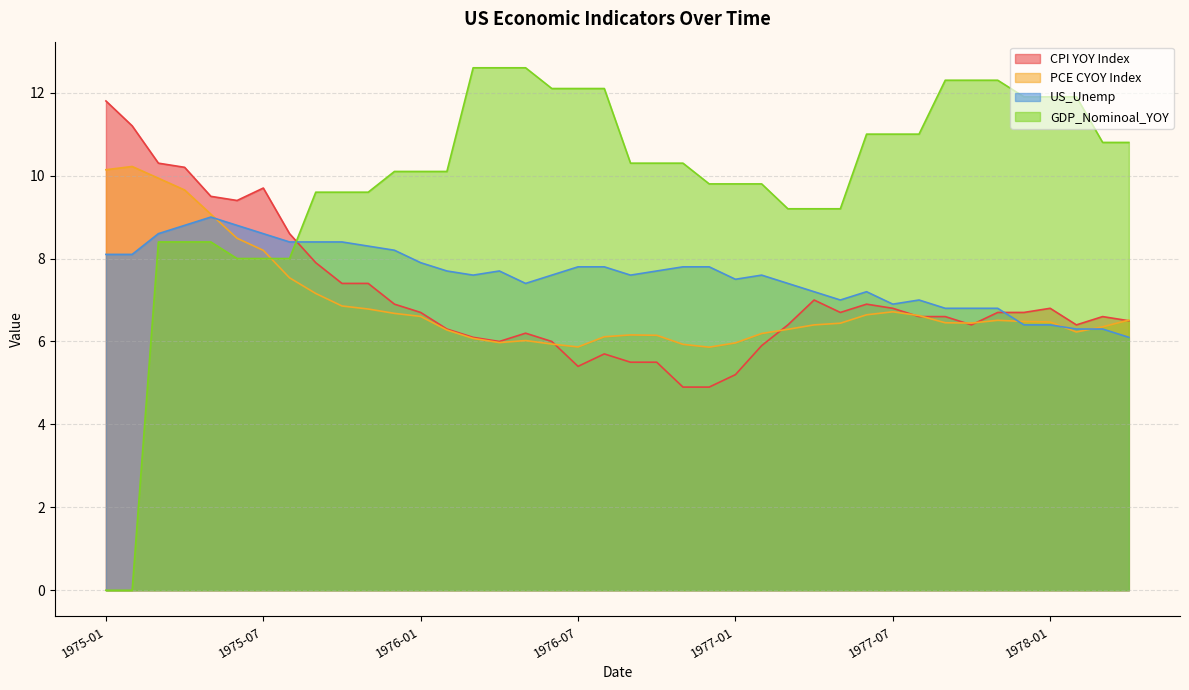

Reading right to left, what are all the values shown in this chart?

CPI YOY Index: 1978-04=6.5	1978-03=6.6	1978-02=6.4	1978-01=6.8	1977-12=6.7	1977-11=6.7	1977-10=6.4	1977-09=6.6	1977-08=6.6	1977-07=6.8	1977-06=6.9	1977-05=6.7	1977-04=7.0	1977-03=6.4	1977-02=5.9	1977-01=5.2	1976-12=4.9	1976-11=4.9	1976-10=5.5	1976-09=5.5	1976-08=5.7	1976-07=5.4	1976-06=6.0	1976-05=6.2	1976-04=6.0	1976-03=6.1	1976-02=6.3	1976-01=6.7	1975-12=6.9	1975-11=7.4	1975-10=7.4	1975-09=7.9	1975-08=8.6	1975-07=9.7	1975-06=9.4	1975-05=9.5	1975-04=10.2	1975-03=10.3	1975-02=11.2	1975-01=11.8
PCE CYOY Index: 1978-04=6.5	1978-03=6.4	1978-02=6.2	1978-01=6.5	1977-12=6.5	1977-11=6.5	1977-10=6.4	1977-09=6.5	1977-08=6.6	1977-07=6.7	1977-06=6.6	1977-05=6.4	1977-04=6.4	1977-03=6.3	1977-02=6.2	1977-01=6.0	1976-12=5.9	1976-11=5.9	1976-10=6.1	1976-09=6.2	1976-08=6.1	1976-07=5.9	1976-06=5.9	1976-05=6.0	1976-04=6.0	1976-03=6.1	1976-02=6.3	1976-01=6.6	1975-12=6.7	1975-11=6.8	1975-10=6.9	1975-09=7.2	1975-08=7.5	1975-07=8.2	1975-06=8.5	1975-05=9.1	1975-04=9.7	1975-03=9.9	1975-02=10.2	1975-01=10.1
US_Unemp: 1978-04=6.1	1978-03=6.3	1978-02=6.3	1978-01=6.4	1977-12=6.4	1977-11=6.8	1977-10=6.8	1977-09=6.8	1977-08=7.0	1977-07=6.9	1977-06=7.2	1977-05=7.0	1977-04=7.2	1977-03=7.4	1977-02=7.6	1977-01=7.5	1976-12=7.8	1976-11=7.8	1976-10=7.7	1976-09=7.6	1976-08=7.8	1976-07=7.8	1976-06=7.6	1976-05=7.4	1976-04=7.7	1976-03=7.6	1976-02=7.7	1976-01=7.9	1975-12=8.2	1975-11=8.3	1975-10=8.4	1975-09=8.4	1975-08=8.4	1975-07=8.6	1975-06=8.8	1975-05=9.0	1975-04=8.8	1975-03=8.6	1975-02=8.1	1975-01=8.1
GDP_Nominoal_YOY: 1978-04=10.8	1978-03=10.8	1978-02=11.9	1978-01=11.9	1977-12=11.9	1977-11=12.3	1977-10=12.3	1977-09=12.3	1977-08=11.0	1977-07=11.0	1977-06=11.0	1977-05=9.2	1977-04=9.2	1977-03=9.2	1977-02=9.8	1977-01=9.8	1976-12=9.8	1976-11=10.3	1976-10=10.3	1976-09=10.3	1976-08=12.1	1976-07=12.1	1976-06=12.1	1976-05=12.6	1976-04=12.6	1976-03=12.6	1976-02=10.1	1976-01=10.1	1975-12=10.1	1975-11=9.6	1975-10=9.6	1975-09=9.6	1975-08=8.0	1975-07=8.0	1975-06=8.0	1975-05=8.4	1975-04=8.4	1975-03=8.4	1975-02=0.0	1975-01=0.0